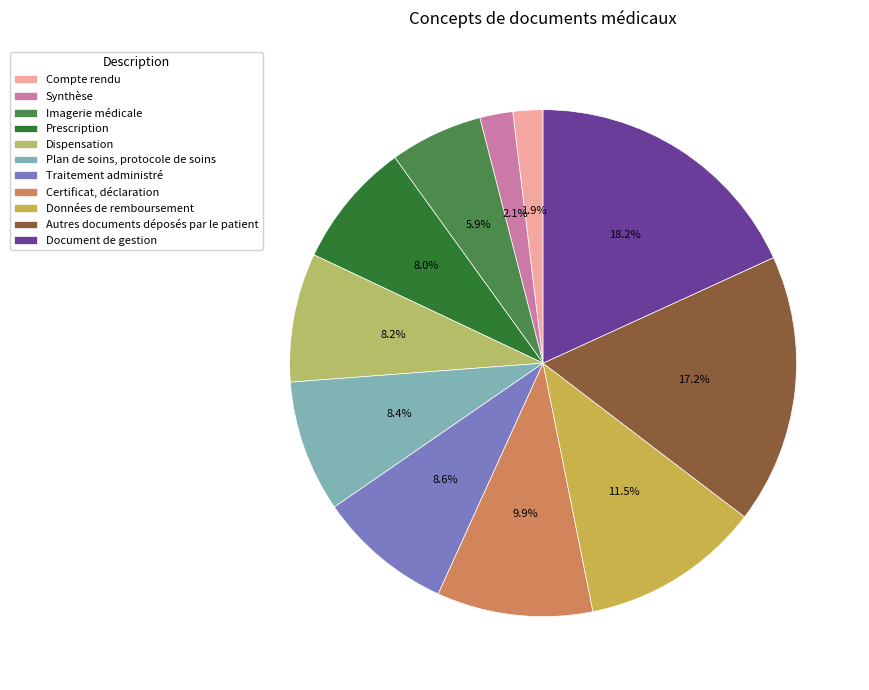

Which slice is the smallest?

Compte rendu